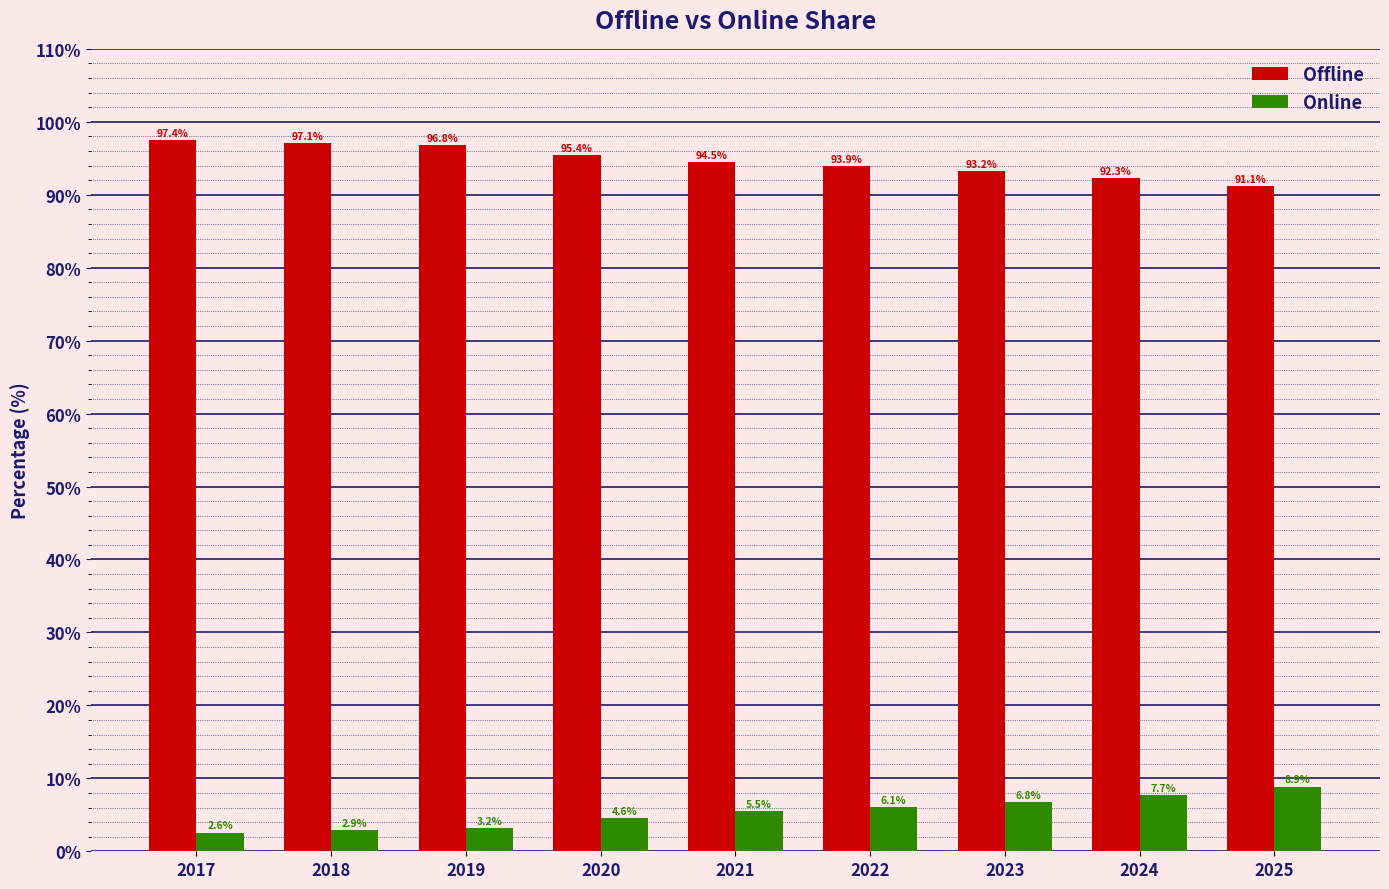

Does the chart contain stacked bars?

No